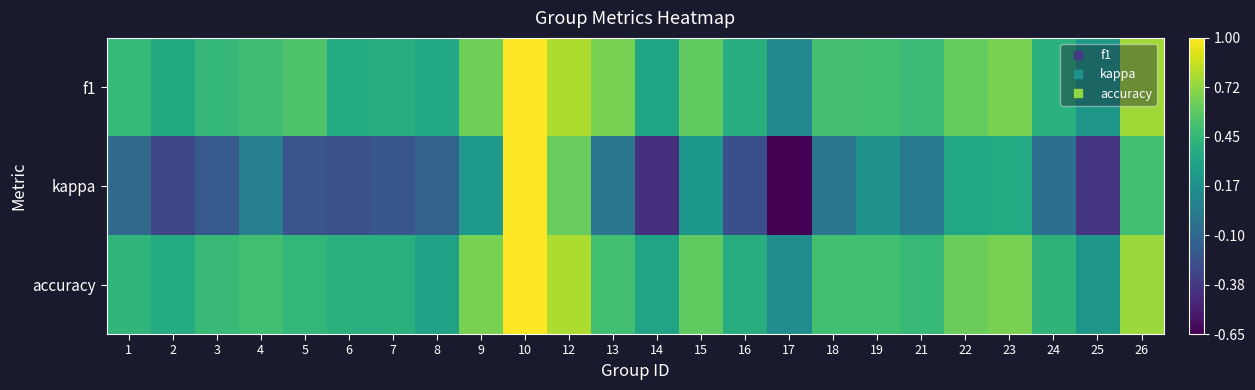

Reading right to left, transcribe all the data shown in this chart.

f1: 26=0.8	25=0.2	24=0.4	23=0.7	22=0.6	21=0.5	19=0.5	18=0.5	17=0.1	16=0.4	15=0.6	14=0.3	13=0.7	12=0.8	10=1.0	9=0.6	8=0.3	7=0.4	6=0.4	5=0.5	4=0.5	3=0.4	2=0.4	1=0.5
kappa: 26=0.5	25=-0.4	24=-0.1	23=0.4	22=0.3	21=0.0	19=0.2	18=0.0	17=-0.6	16=-0.2	15=0.2	14=-0.4	13=0.0	12=0.6	10=1.0	9=0.2	8=-0.1	7=-0.2	6=-0.2	5=-0.2	4=0.1	3=-0.2	2=-0.3	1=-0.1
accuracy: 26=0.8	25=0.2	24=0.4	23=0.7	22=0.6	21=0.5	19=0.5	18=0.5	17=0.2	16=0.4	15=0.6	14=0.3	13=0.5	12=0.8	10=1.0	9=0.7	8=0.3	7=0.4	6=0.4	5=0.4	4=0.5	3=0.5	2=0.4	1=0.4